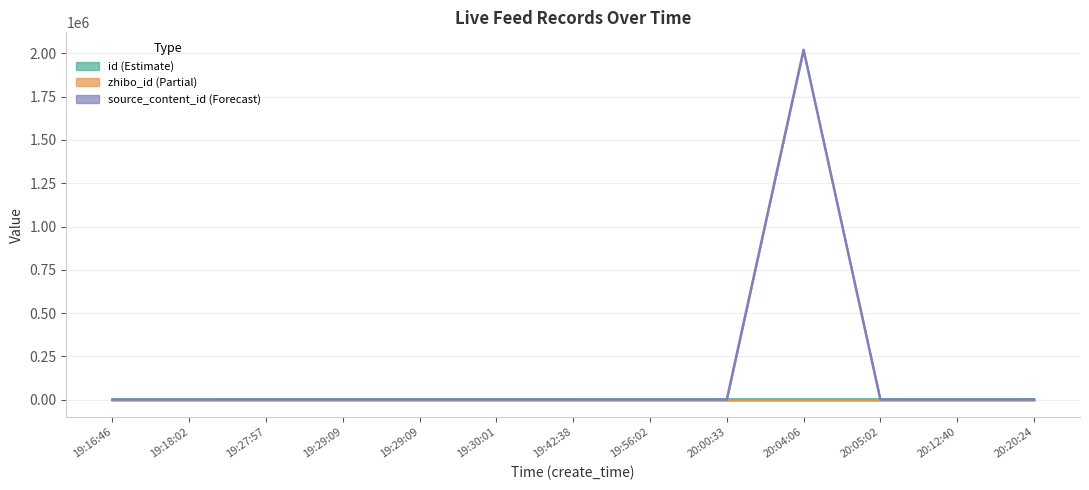

What is the sum of the zhibo_id (Partial) values at 19:56:02 and 20:20:24?

304.0